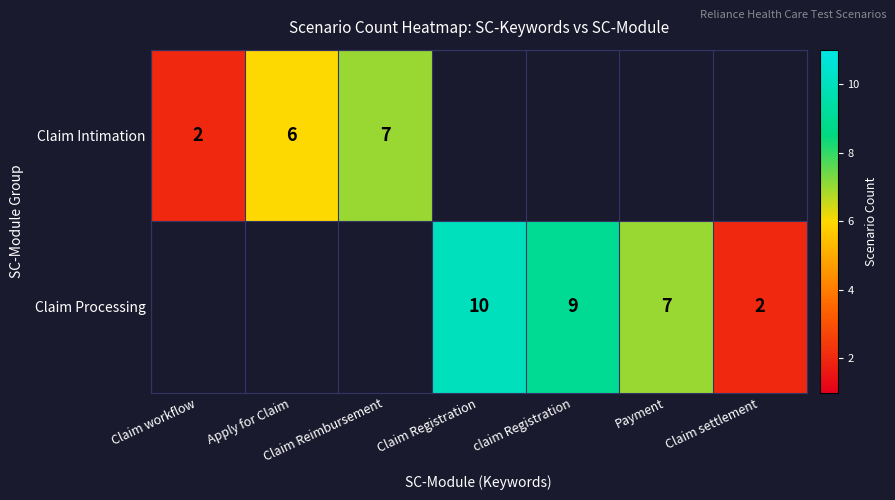

At how many categories does at least one series exceed 7?

2